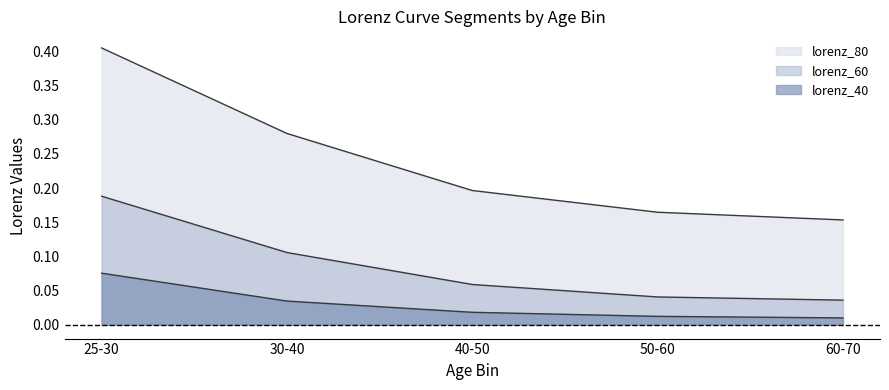

At how many categories does at least one series exceed 0?

5